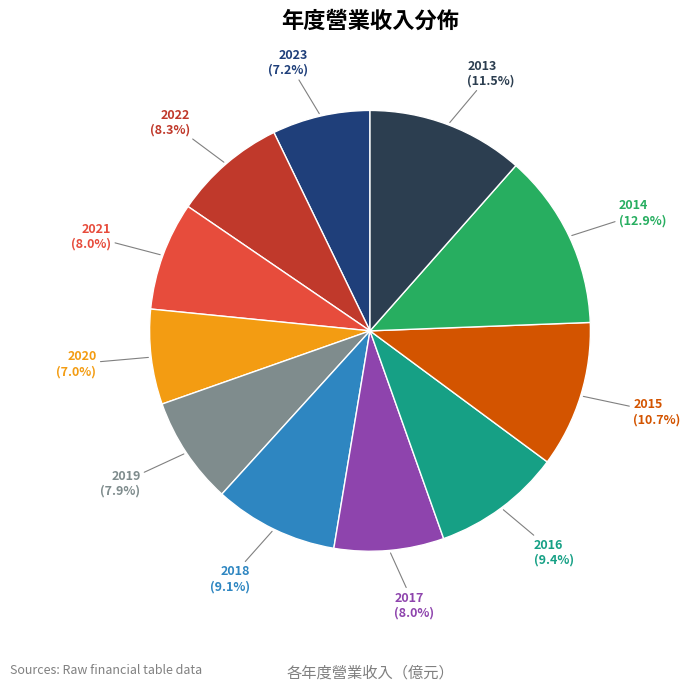

Is there any slice that represents more than half of the pie?

No